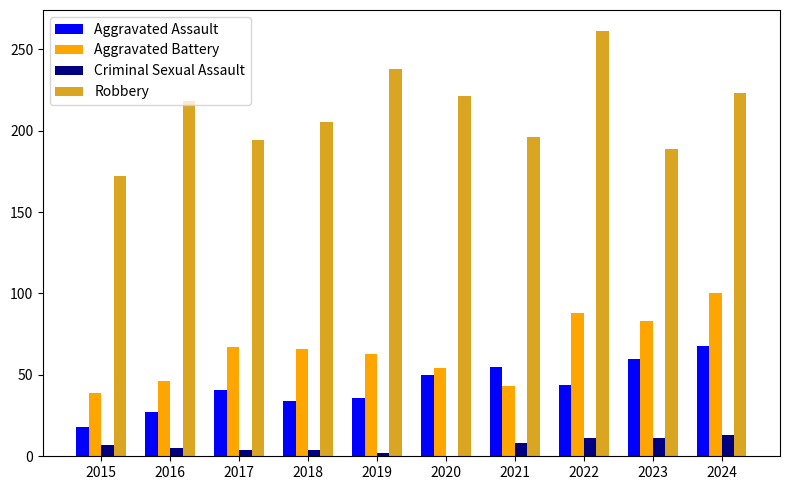

Between 2017 and 2022, which series saw the biggest shift?

Robbery